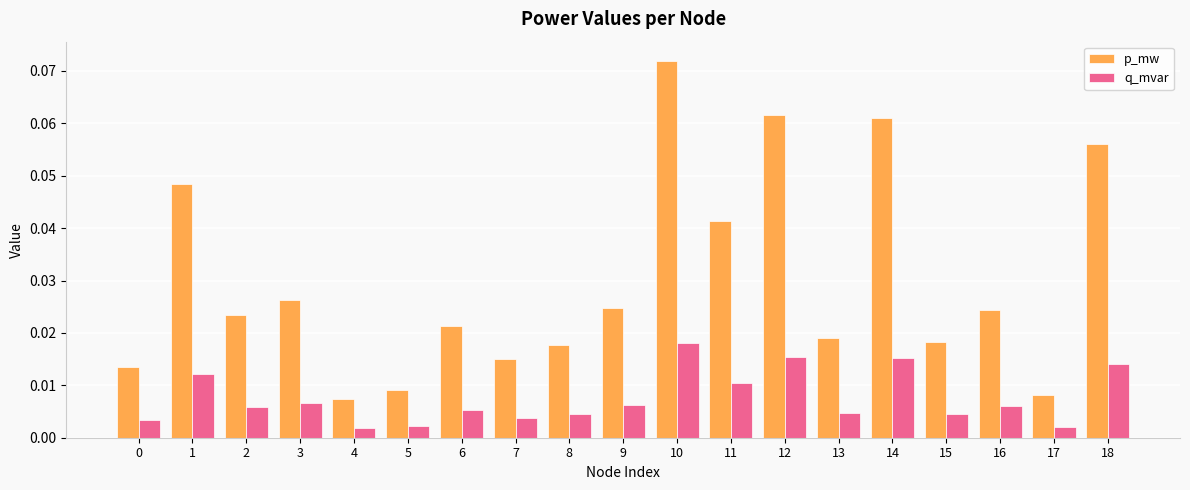

Is it true that p_mw equals 0.0 at 10?

False